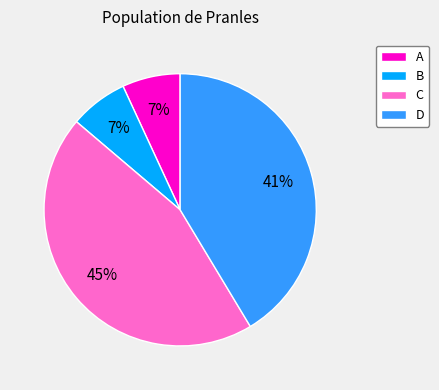

Approximately how many times larger is the value at B compared to D?

0.2